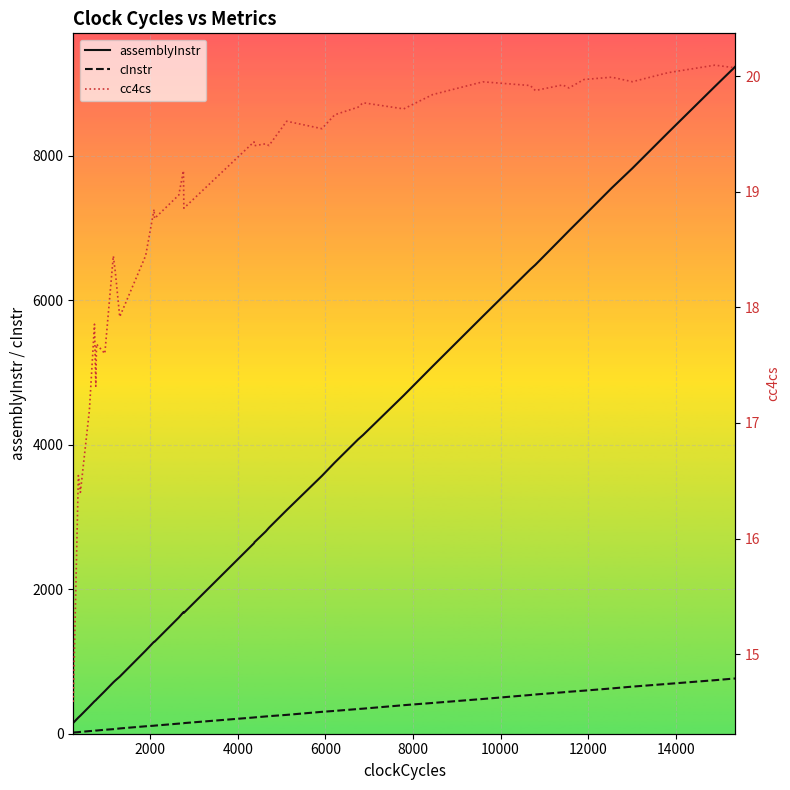

What is the difference between the second highest and minimum values in the assemblyInstr series?

8808.0